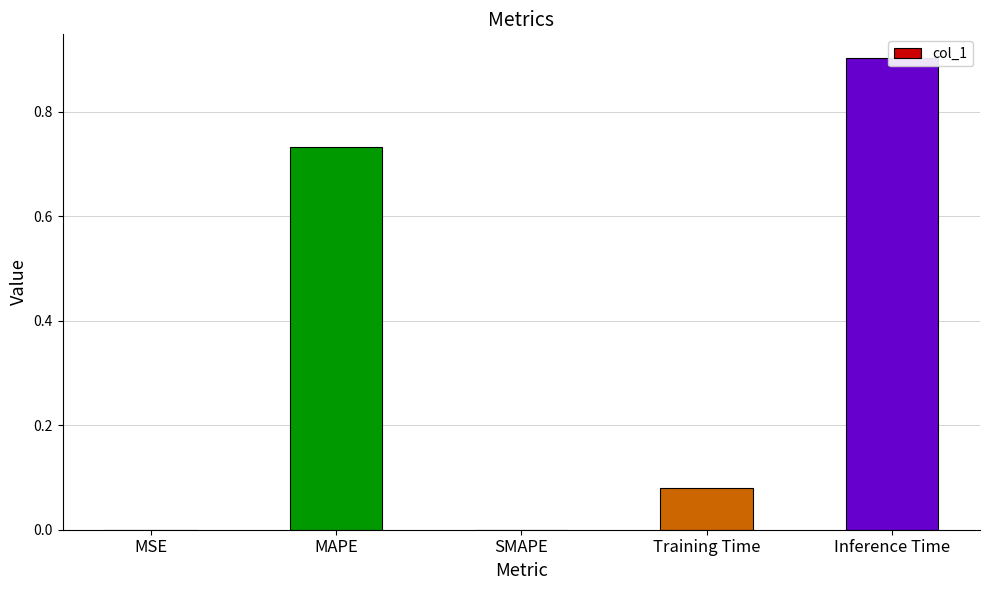

True or false: the data shows 0.0 at SMAPE.

True